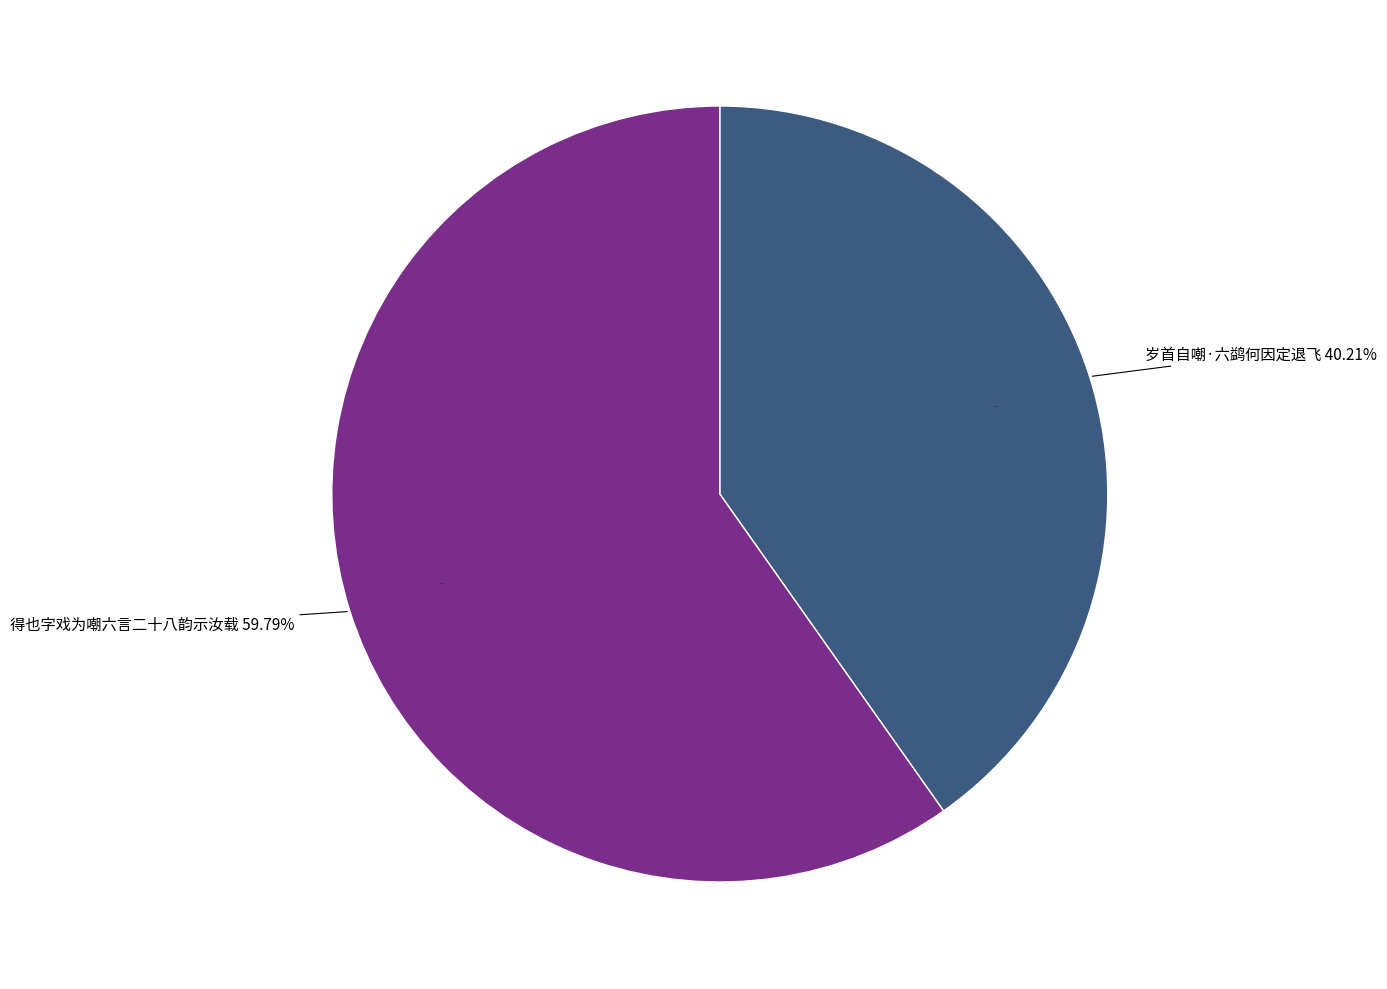

To the nearest percent, what percentage of the pie is 得也字戏为嘲六言二十八韵示汝载?

60%